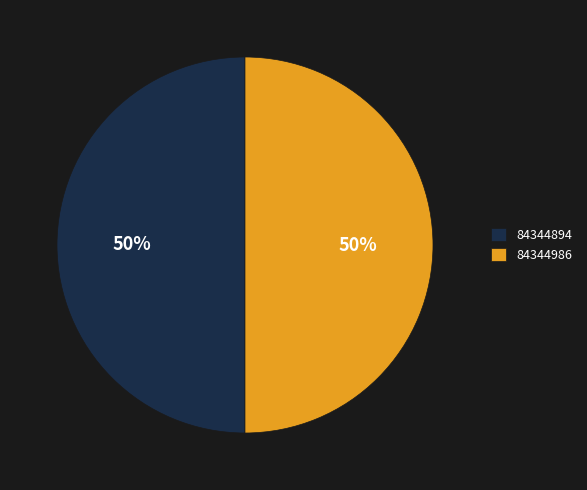

Is the sum of 84344894 and 84344986 greater than half?

Yes